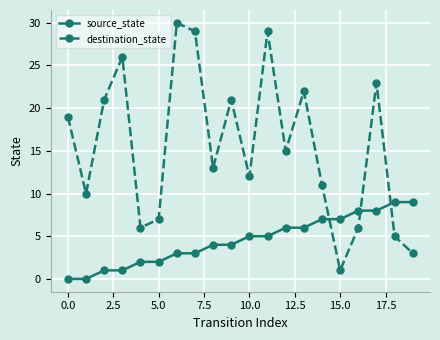

At how many categories does at least one series exceed 17?

9